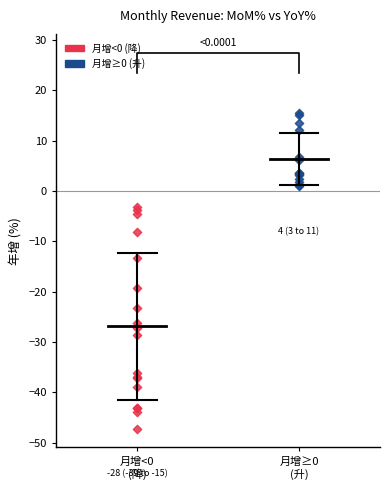

Which series reaches the maximum Y coordinate?

月增≥0 (升)